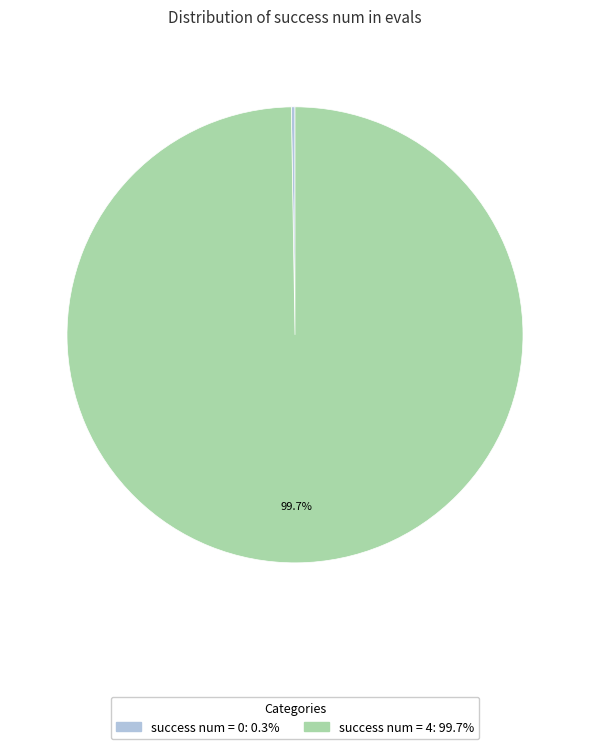

Is there a majority slice in this chart?

Yes